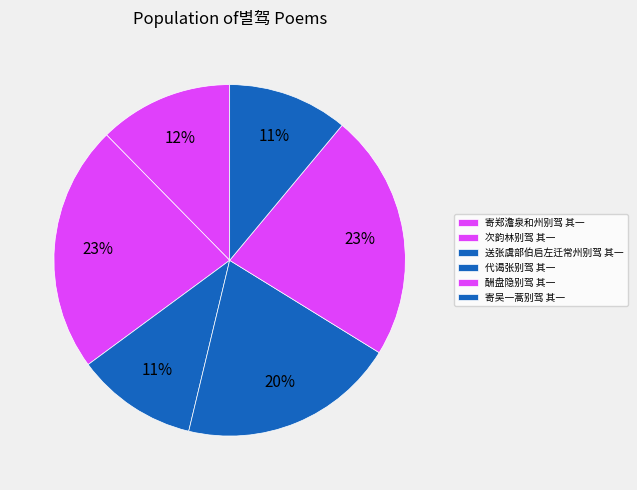

What is the ratio of the value at 送张虞部伯启左迁常州别驾 其一 to the value at 寄吴一蒿别驾 其一?

1.0